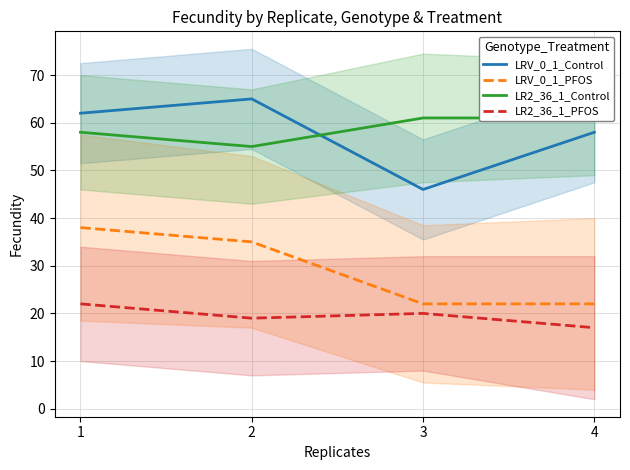

How many categories are shown in the chart?

4